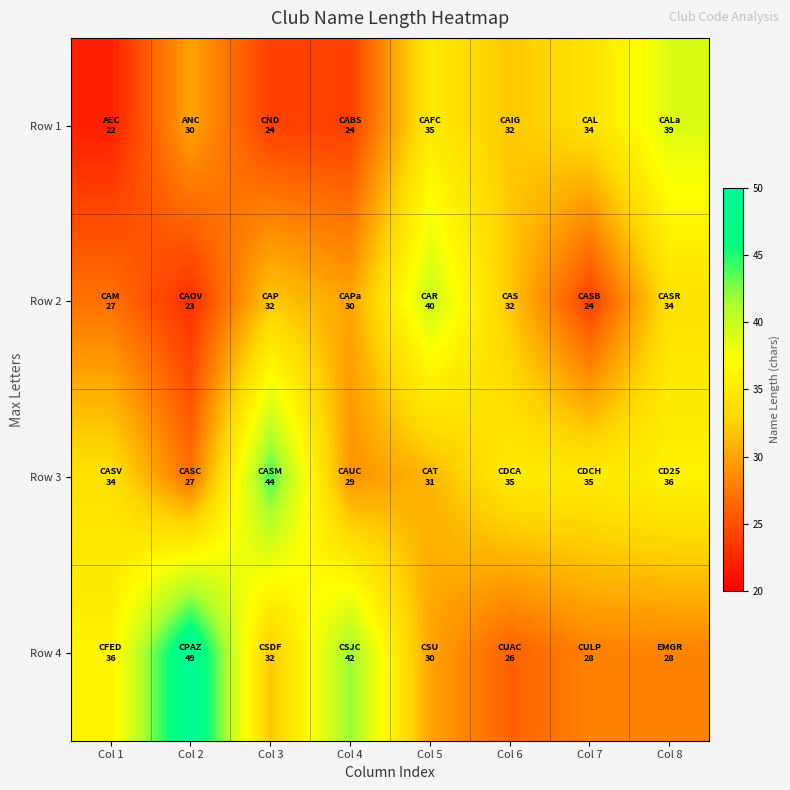

Which category has the highest value across all series?

Col 2